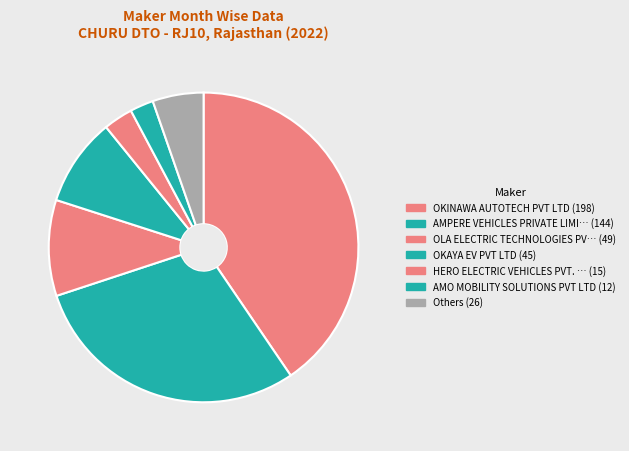

How many segments does this pie chart have?

7